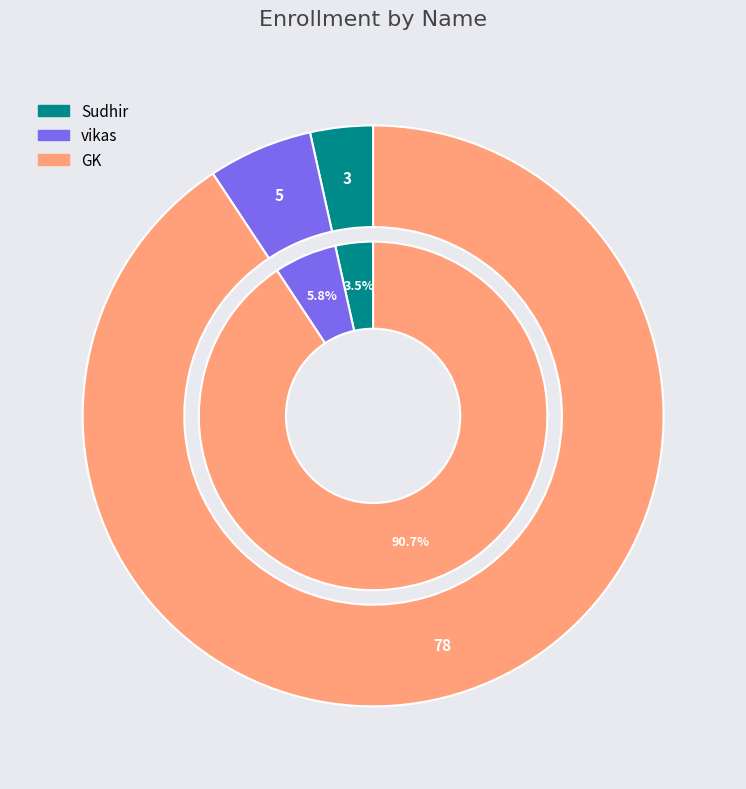

Which category has the biggest portion of the pie?

GK